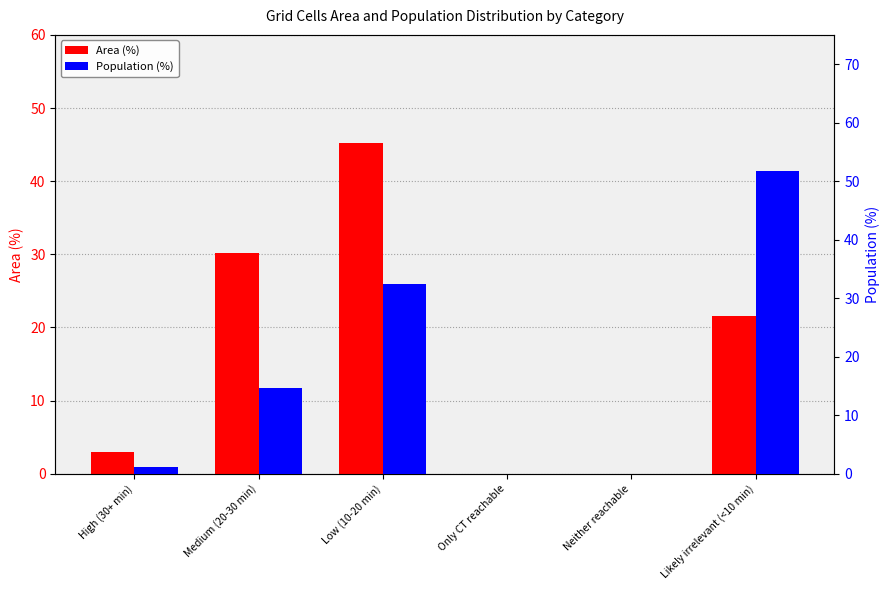

At which label does Area (%) first exceed 21?

Medium (20-30 min)